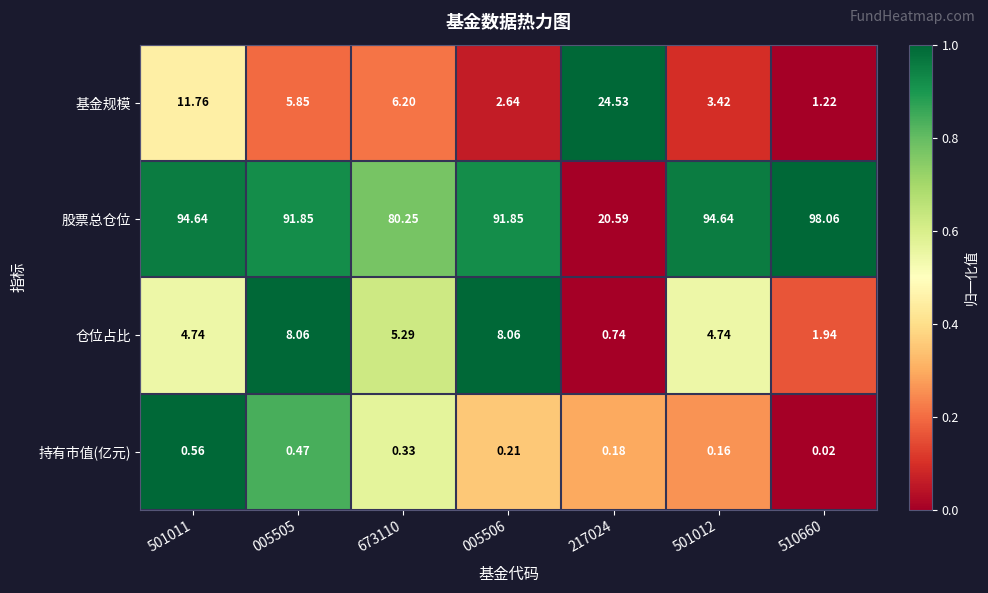

Which series has the widest spread of values?

股票总仓位